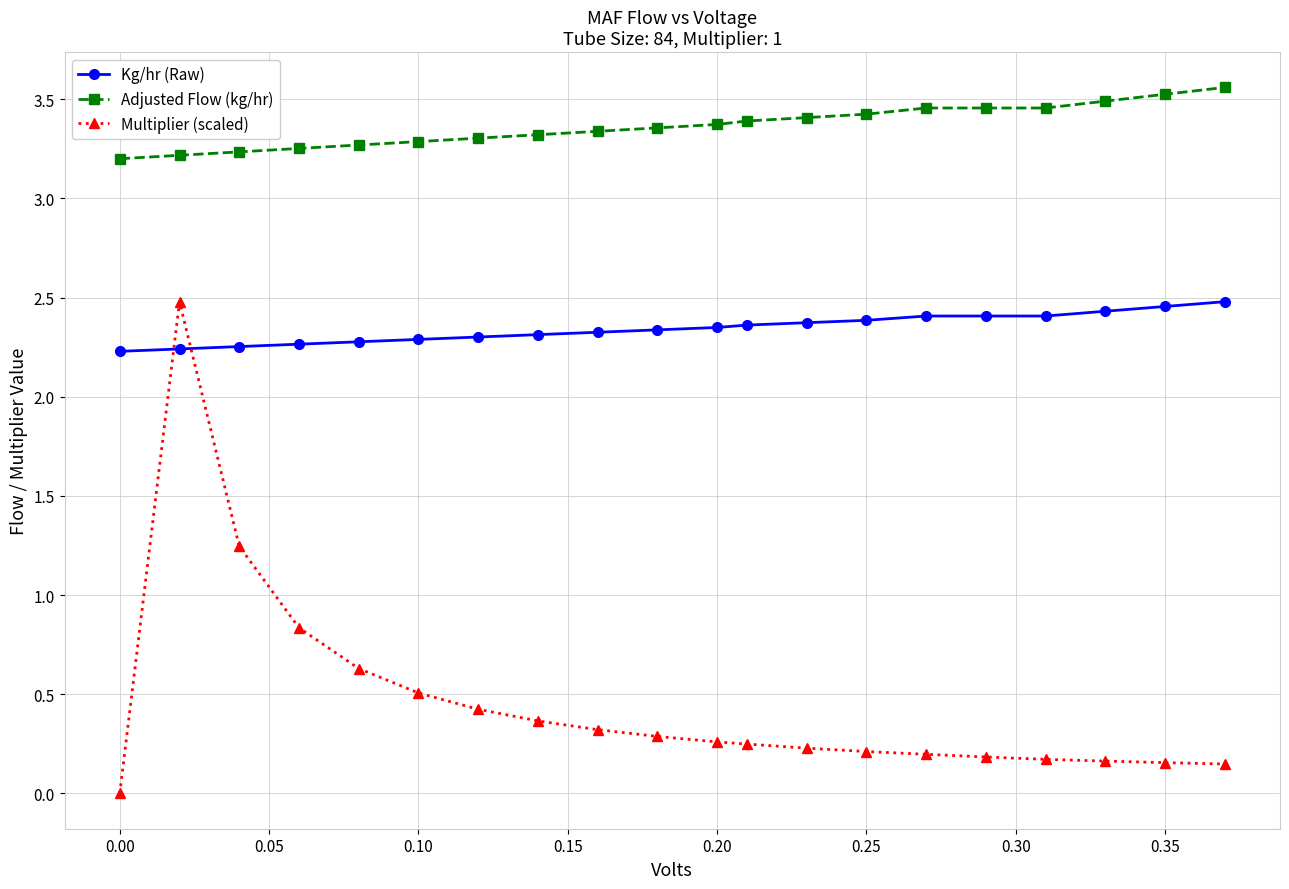

List the series in order of their overall mean, highest first.

Adjusted Flow (kg/hr), Kg/hr (Raw), Multiplier (scaled)